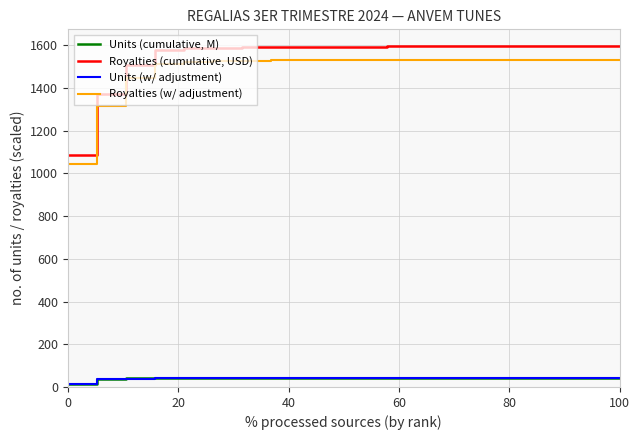

What is the lowest value of the Royalties (cumulative, USD) series?

1085.3